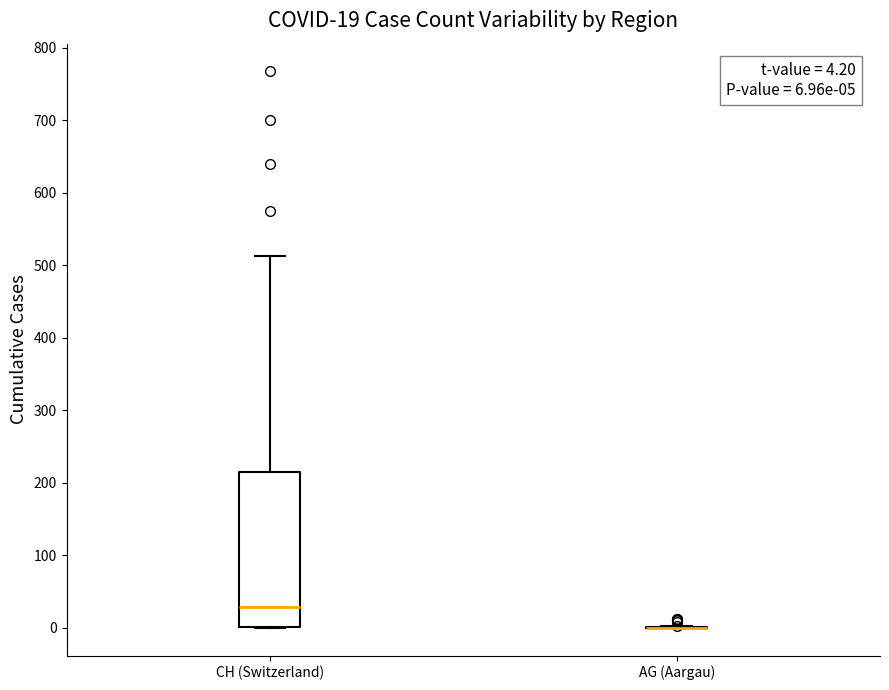

Which box is the tallest, from its lower edge to its upper edge?

CH (Switzerland)